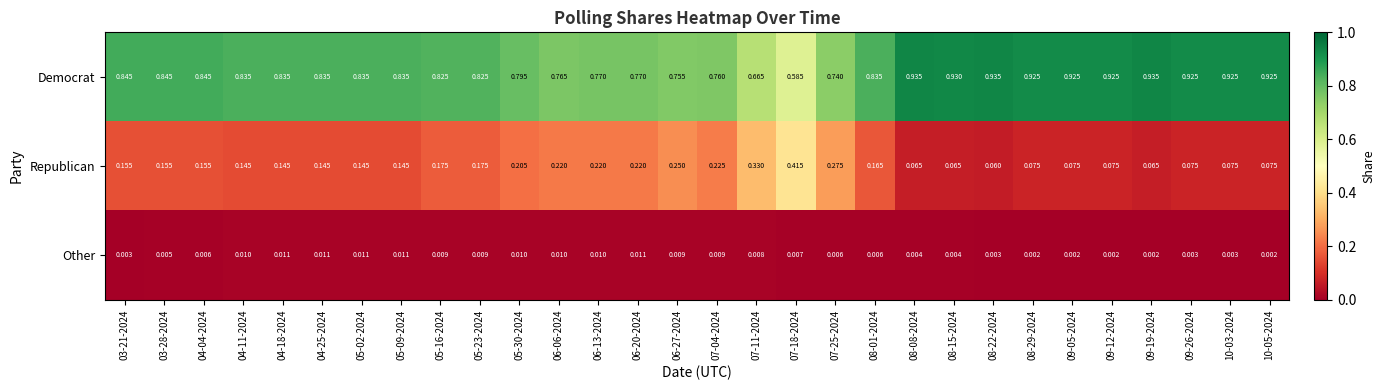

At how many categories does at least one series exceed 0?

30